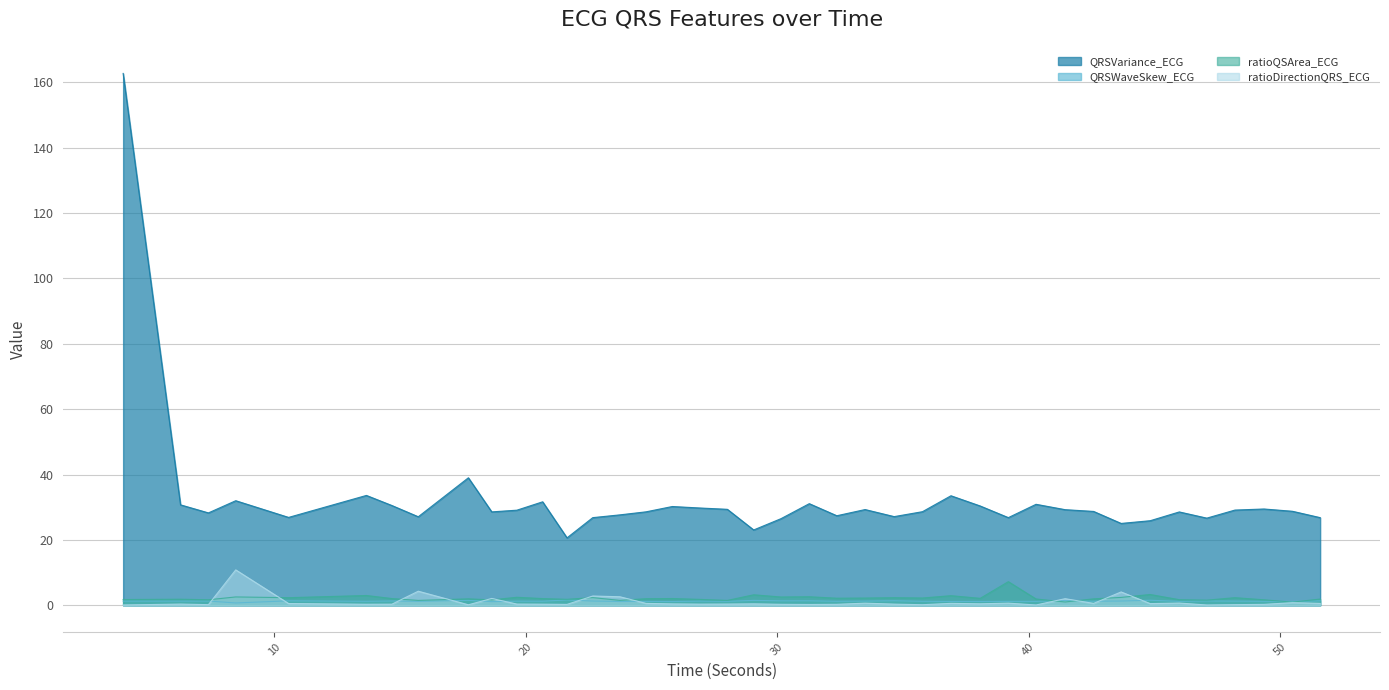

Which has a higher value, 47.0859375 or 33.5?

33.5